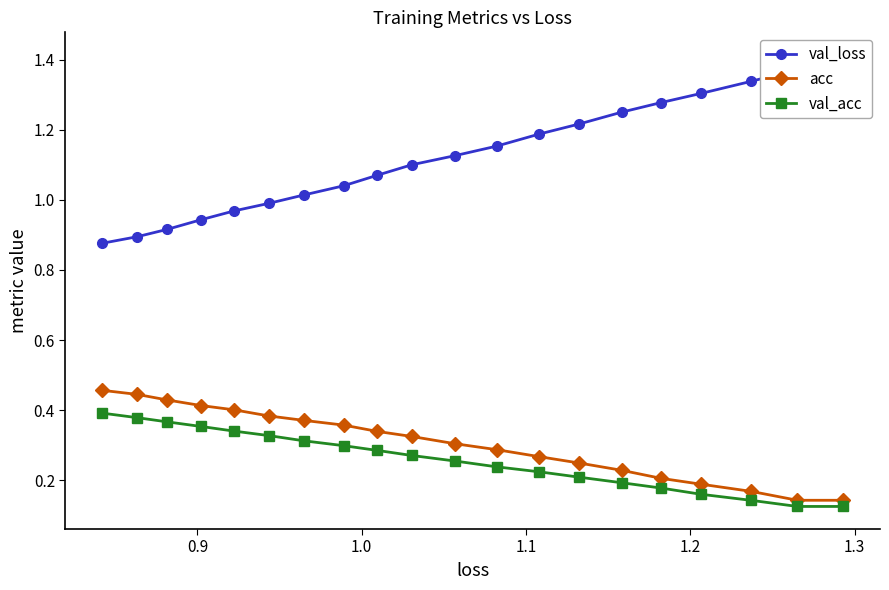

Count the val_acc values in the range 0 to 1.

20